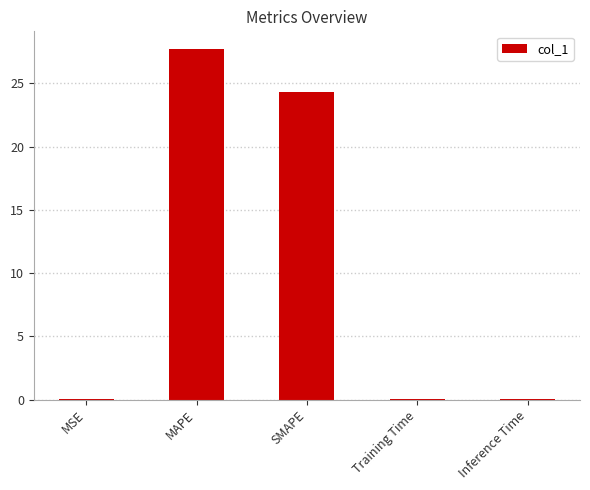

Between MSE and MAPE, which is larger?

MAPE